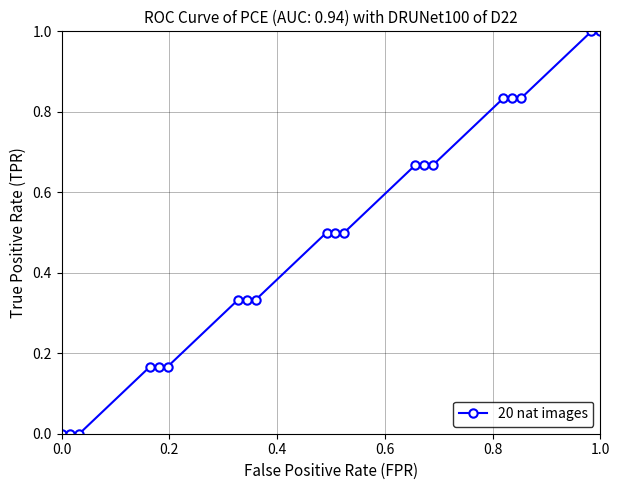

What is the value of the 20th point from the left?

1.0